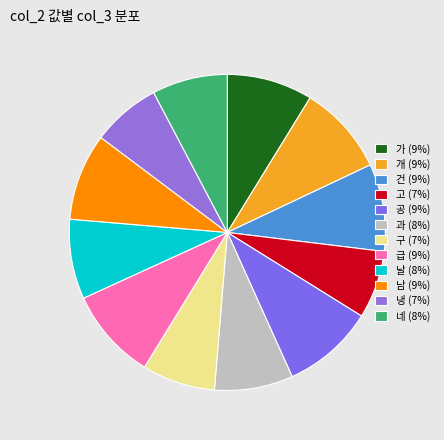

How many segments does this pie chart have?

12